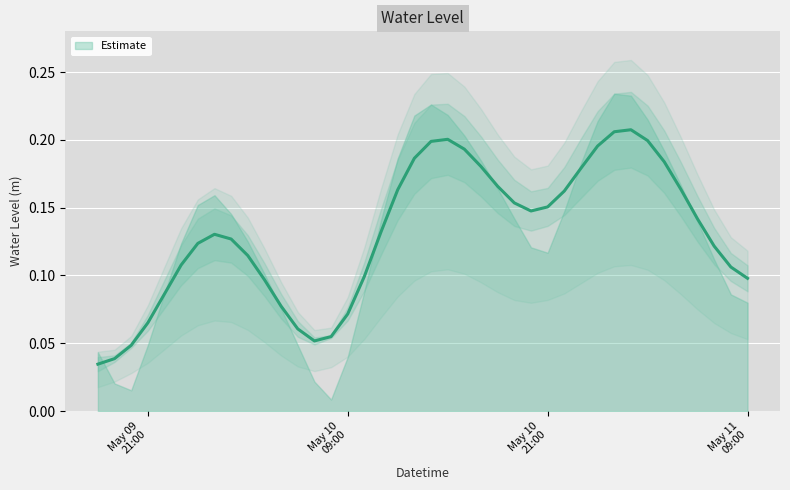

Is it true that the value at 2023-05-10 10:00:00 is 0.1?

True